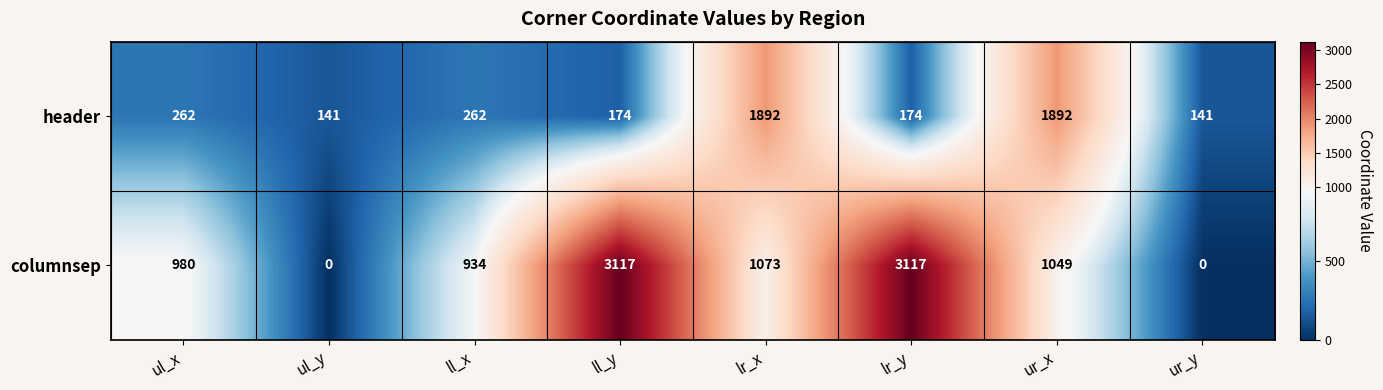

What is the lowest value of the header series?

141